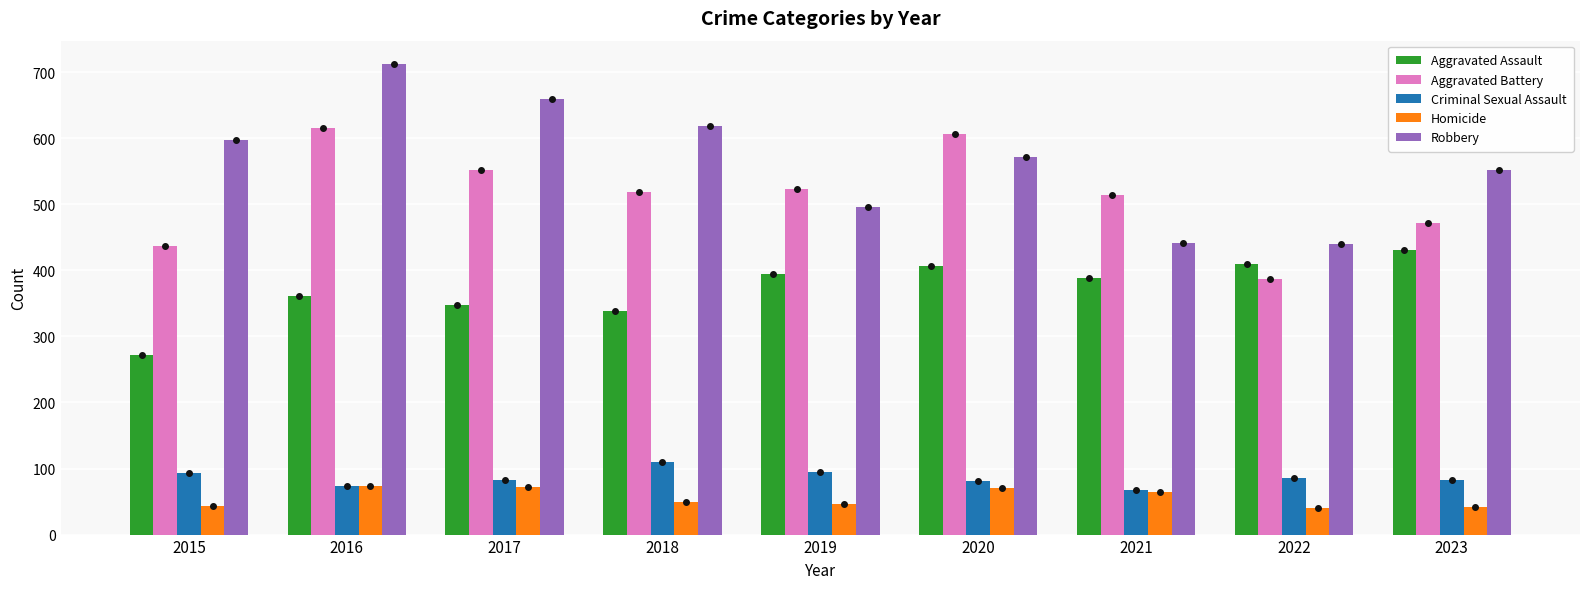

What is the minimum value shown in the chart?

40